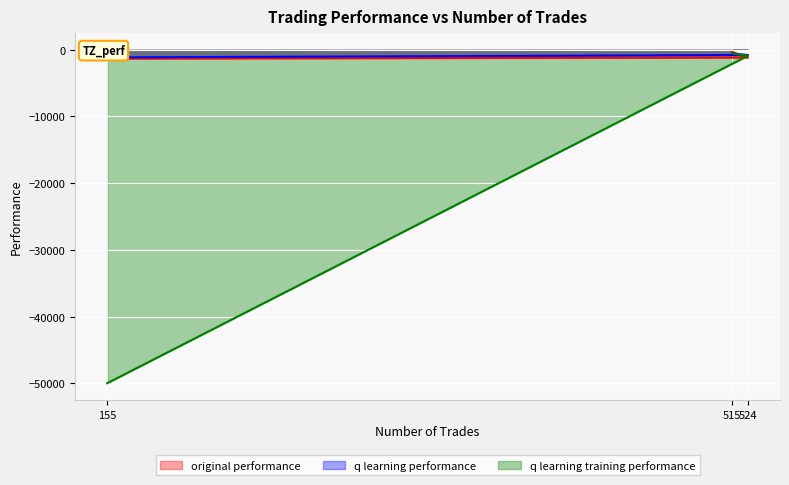

What is the spread (max minus min) of values at 515?

219.5